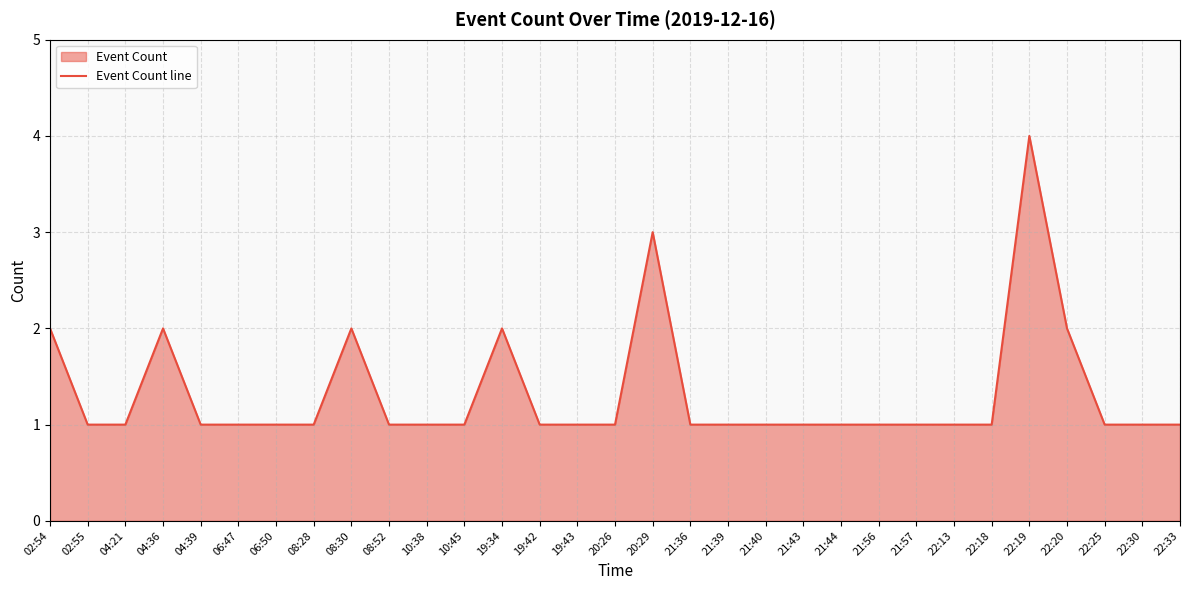

The value at 20:26 is 1. True or false?

True